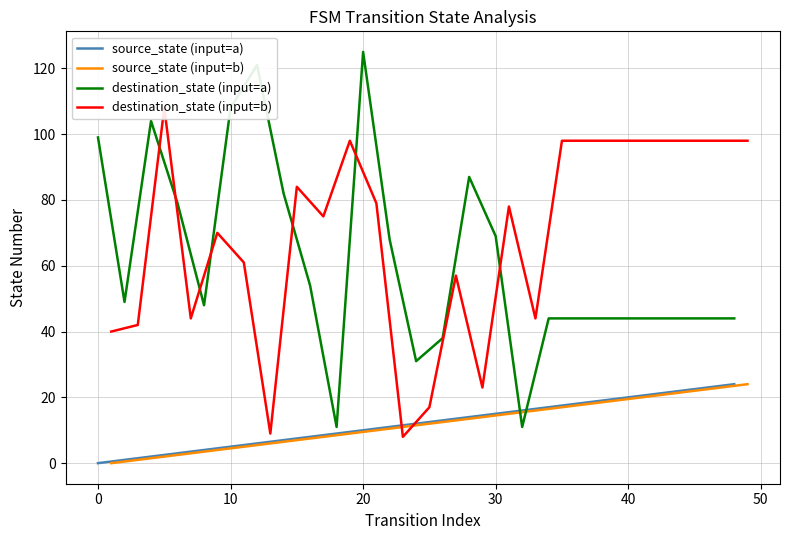

How many intersections are there between destination_state (input=b) and source_state (input=b)?

2